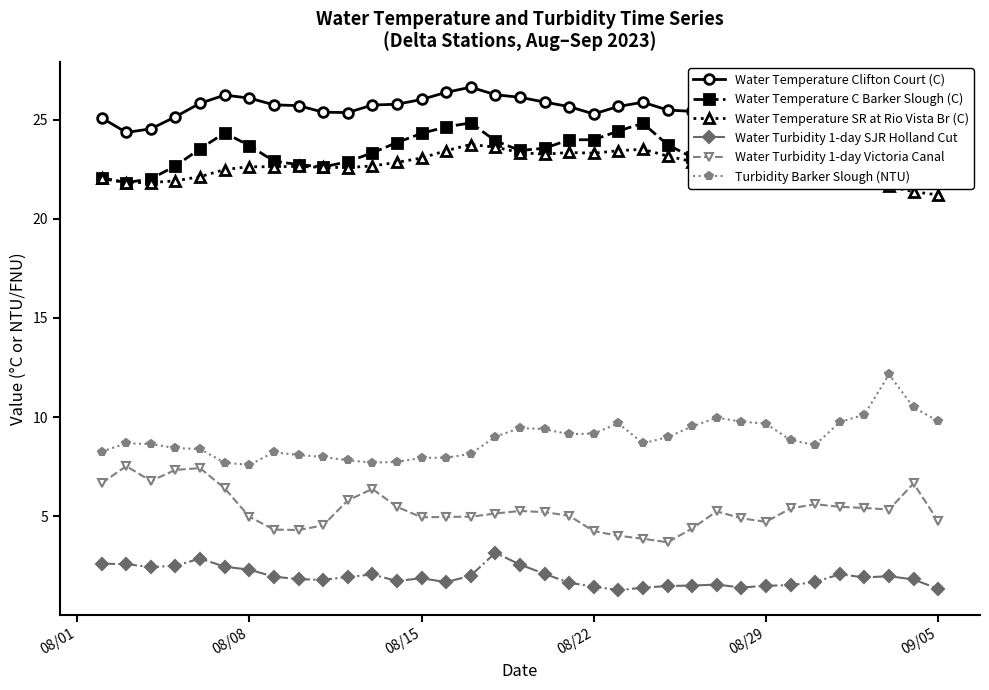

What is the maximum value for Water Turbidity 1-day SJR Holland Cut?

3.2